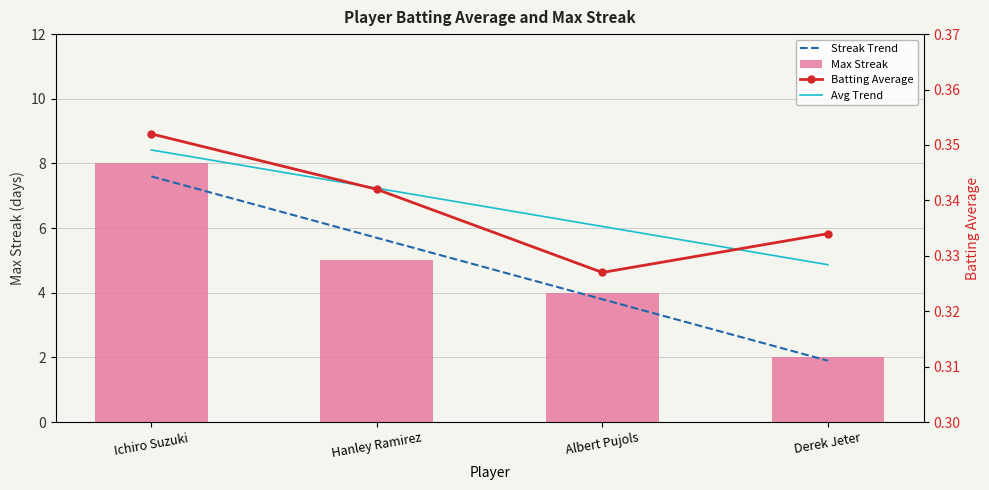

What is the maximum value shown in the chart?

8.0